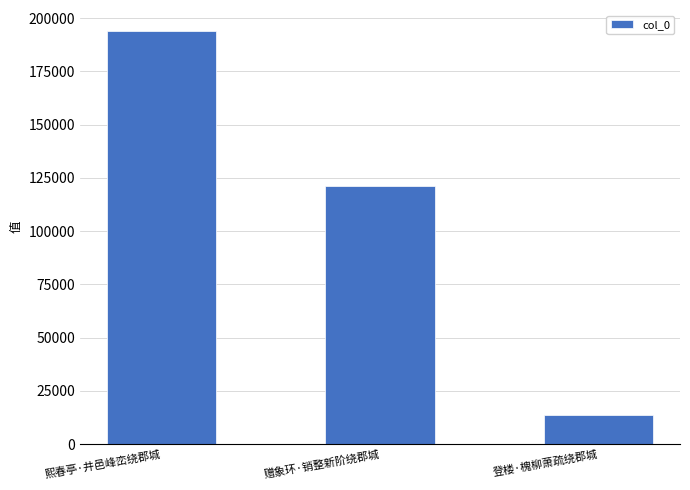

Which category has the lowest value across all series?

登楼·槐柳萧疏绕郡城